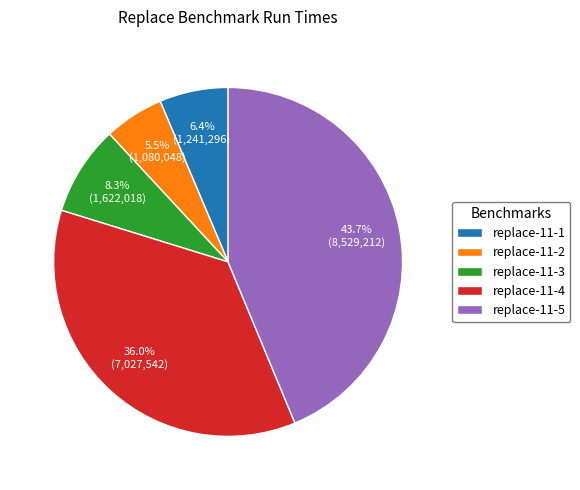

The replace-11-3 slice represents 8% of the pie. True or false?

True